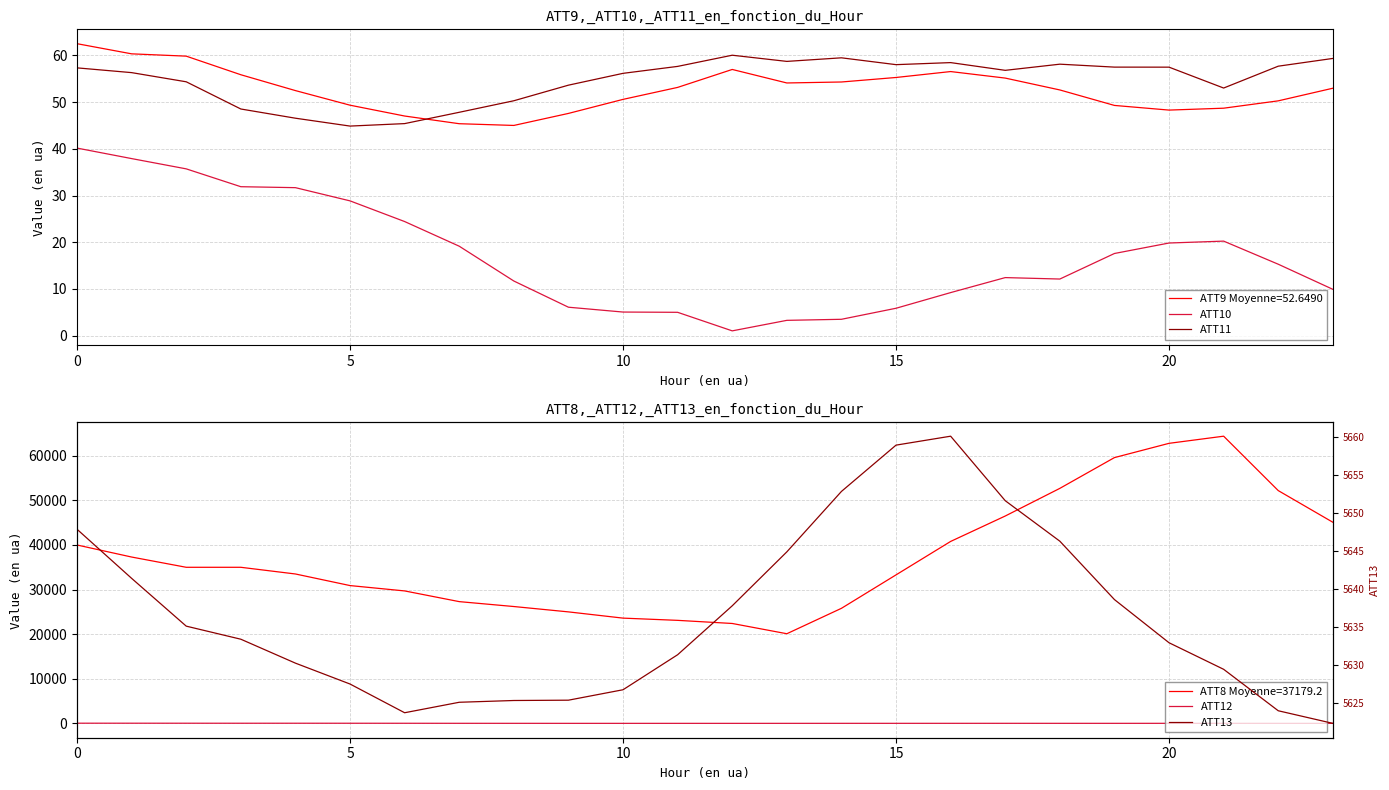

True or false: ATT8 has more than 1 points higher than both neighbors.

False